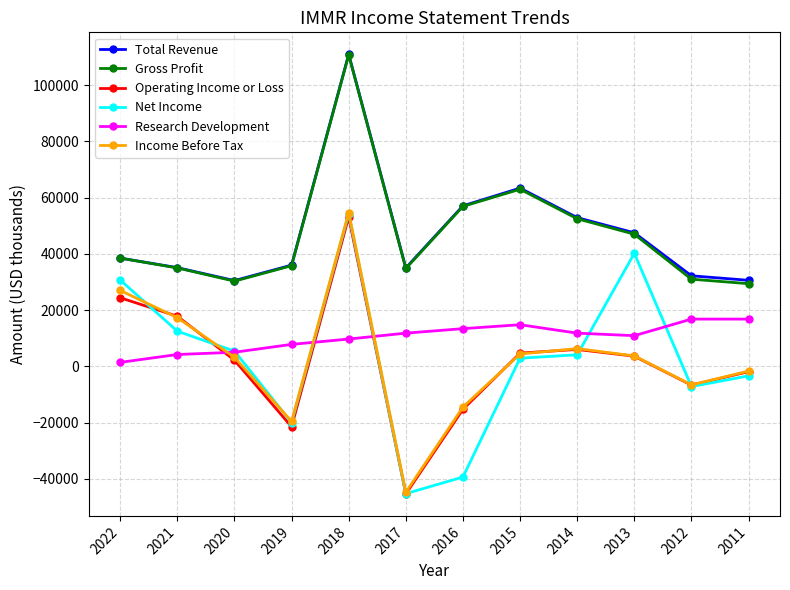

What is the difference between the maximum and minimum values in the Income Before Tax series?

99500